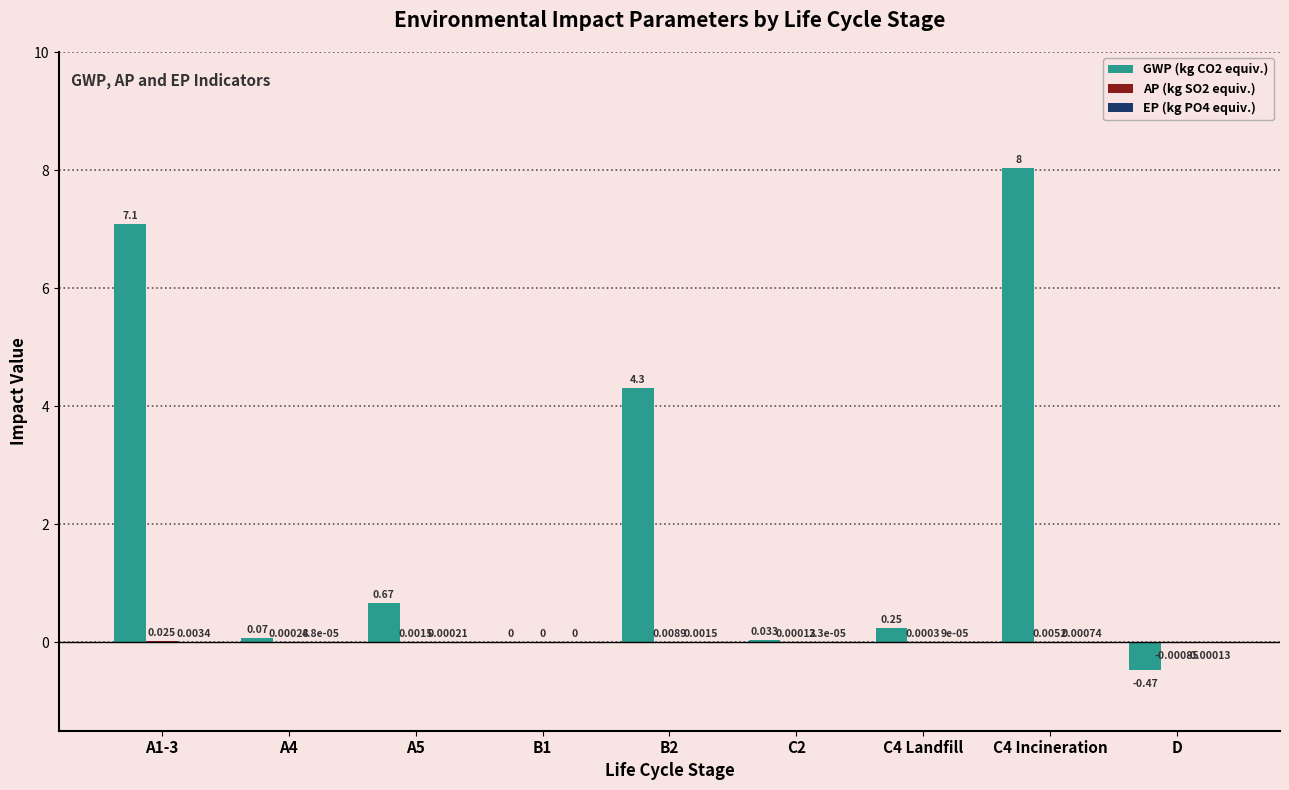

Is it true that EP (kg PO4 equiv.) equals 0.0 at B2?

True